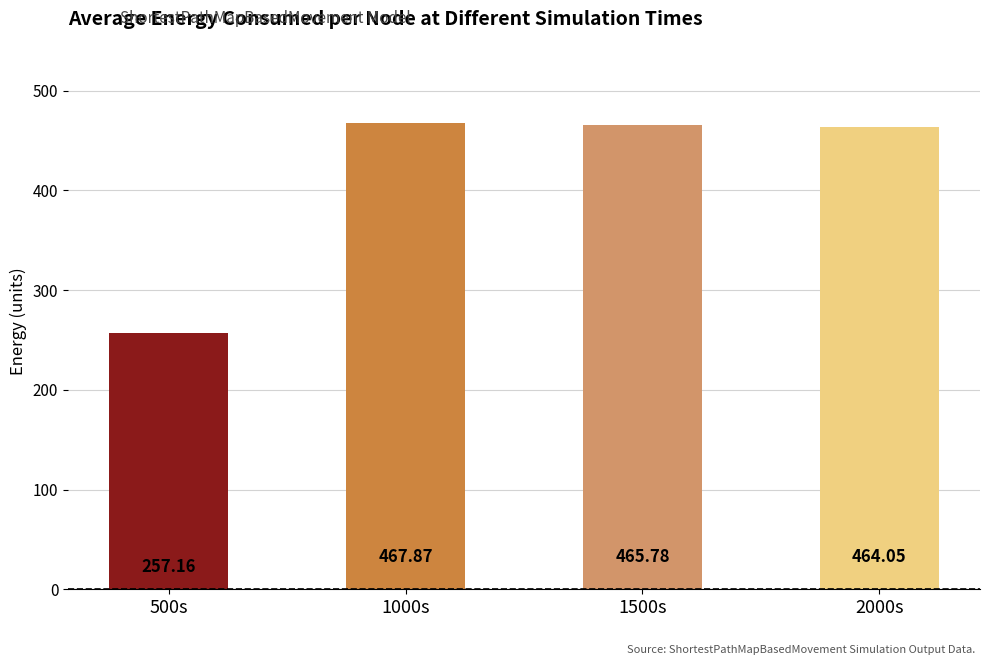

What is the ratio of the value at 1000s to the value at 500s?

1.8